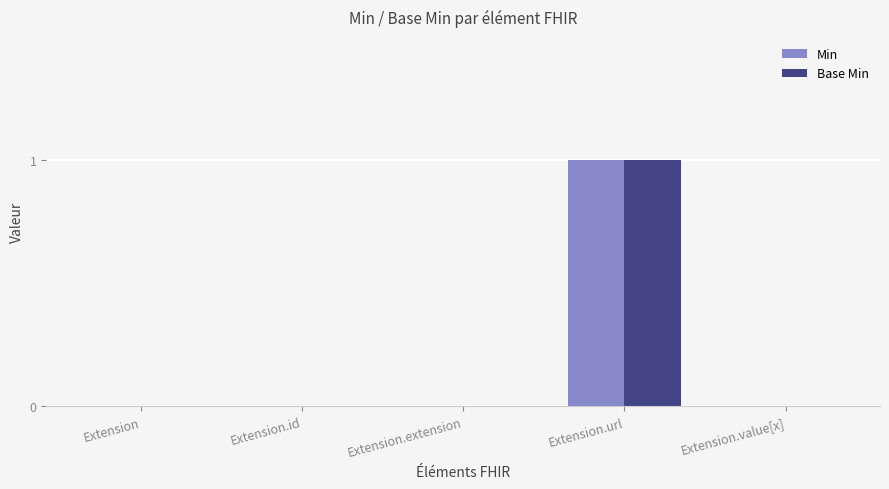

Is it true that Min equals 1 at Extension.id?

False